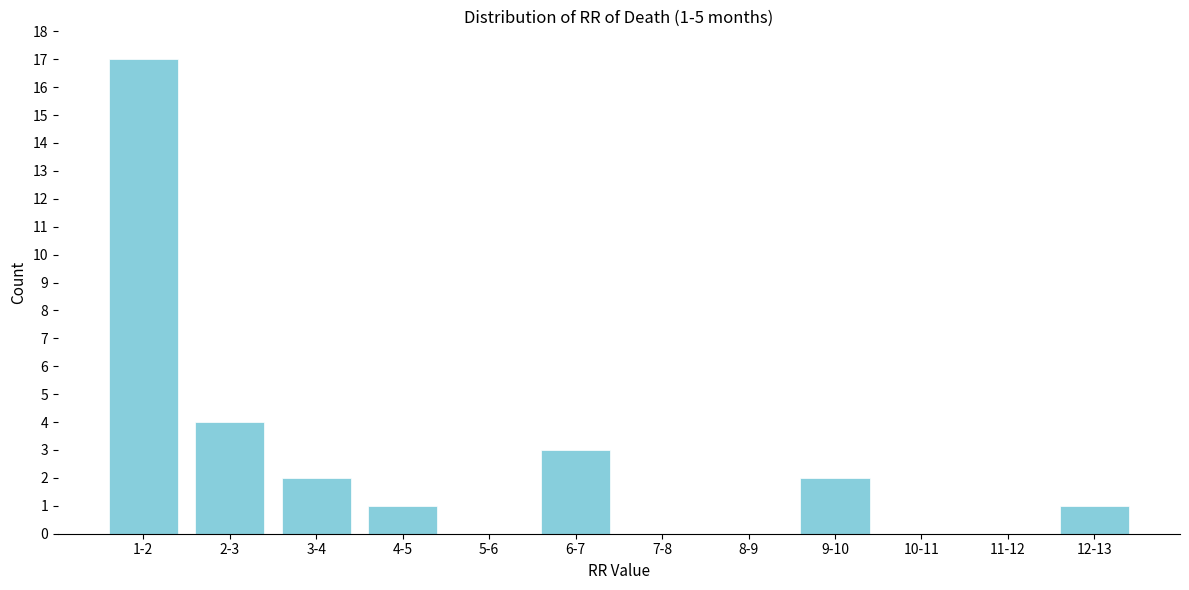

Reading right to left, what are all the values shown in this chart?

12-13=1	11-12=0	10-11=0	9-10=2	8-9=0	7-8=0	6-7=3	5-6=0	4-5=1	3-4=2	2-3=4	1-2=17